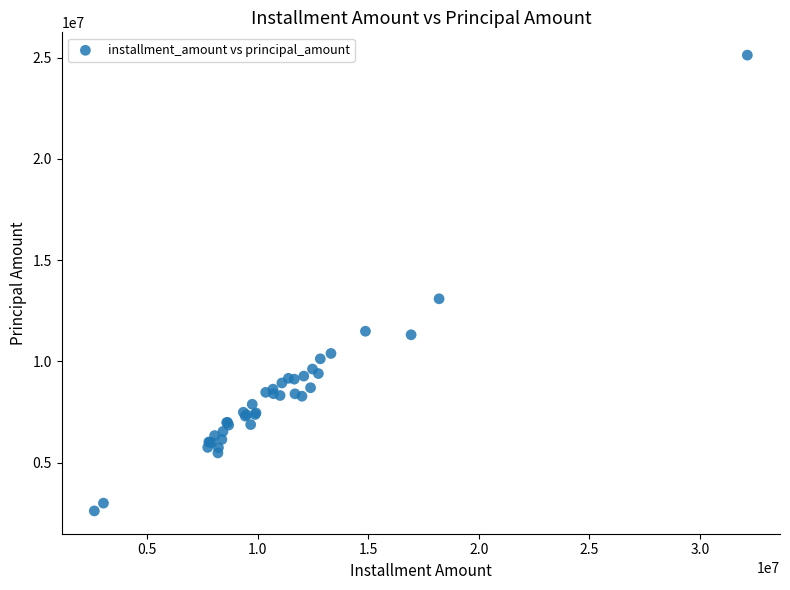

What Y value in the scatter plot is closest to 13869912?

13091044.6